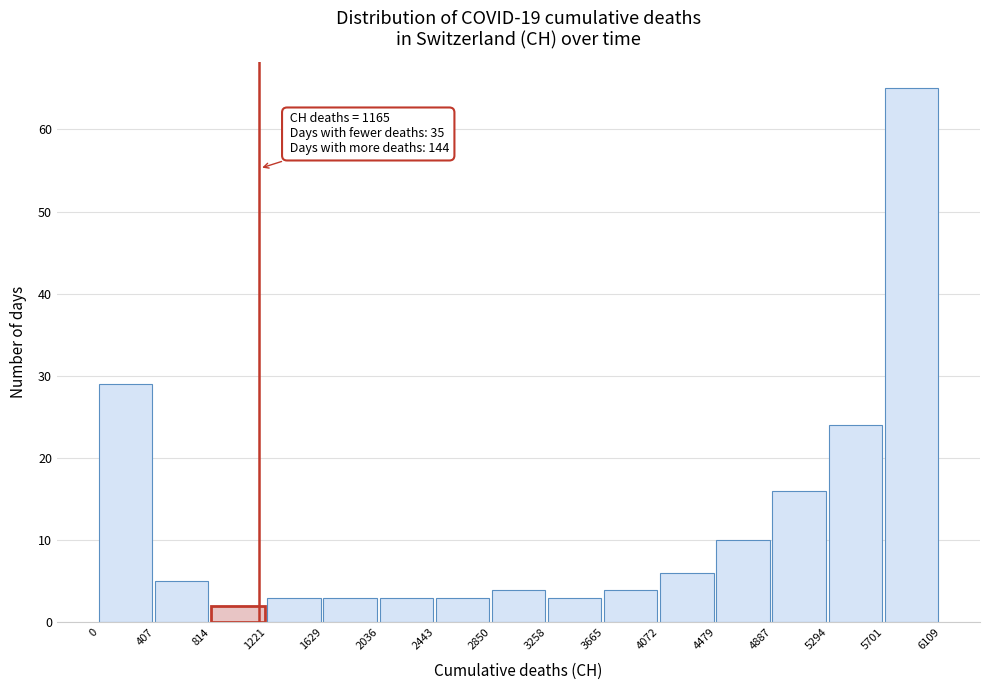

Over which range of the x-axis is the bar tallest?

5701 to 6109